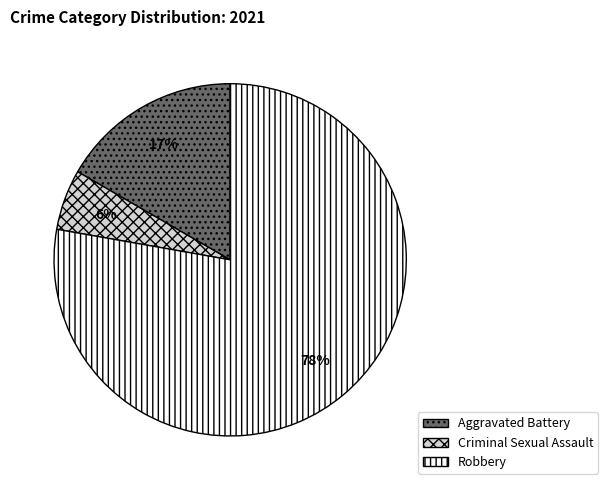

Is there a majority slice in this chart?

Yes